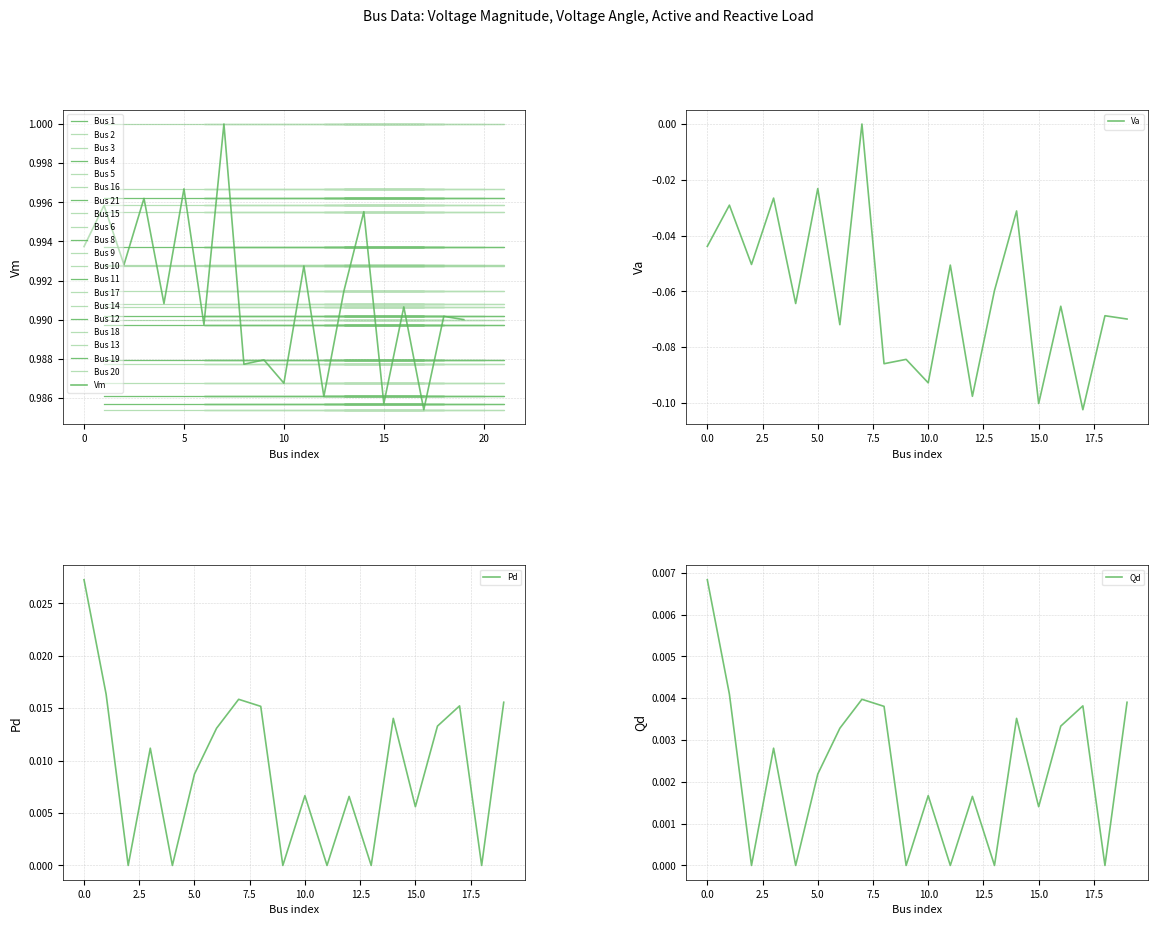

Count the number of categories in the chart.

20